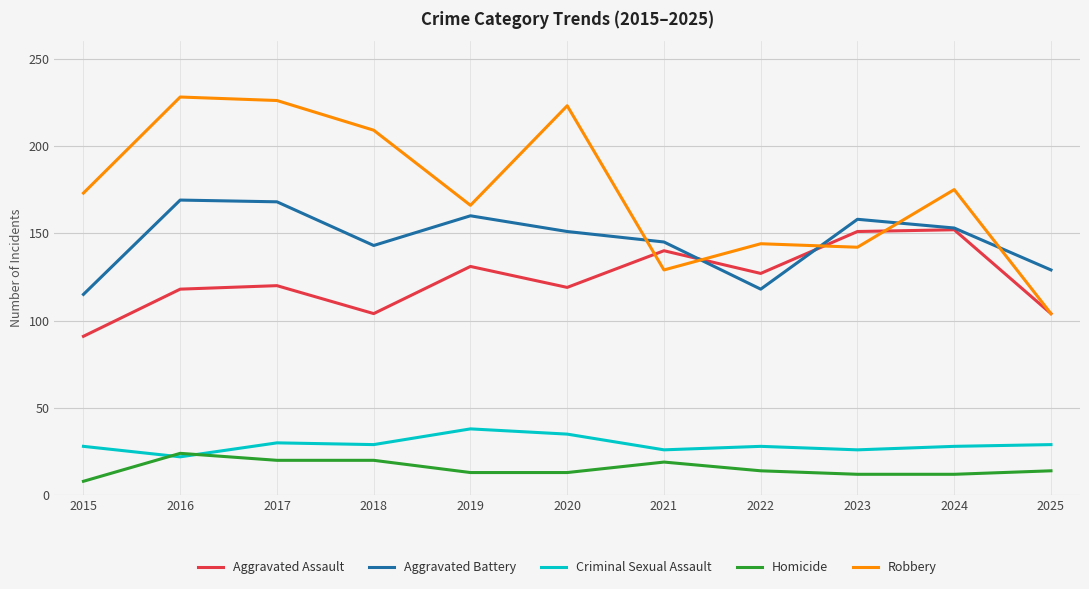

What is the total value across all series at 2024?

520